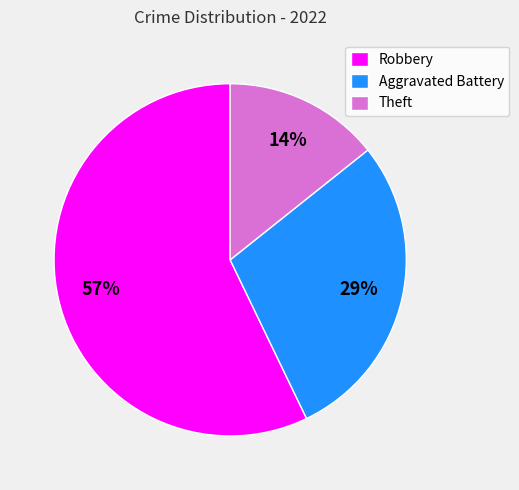

To the nearest percent, what is the difference between the largest and smallest slice percentages?

43%